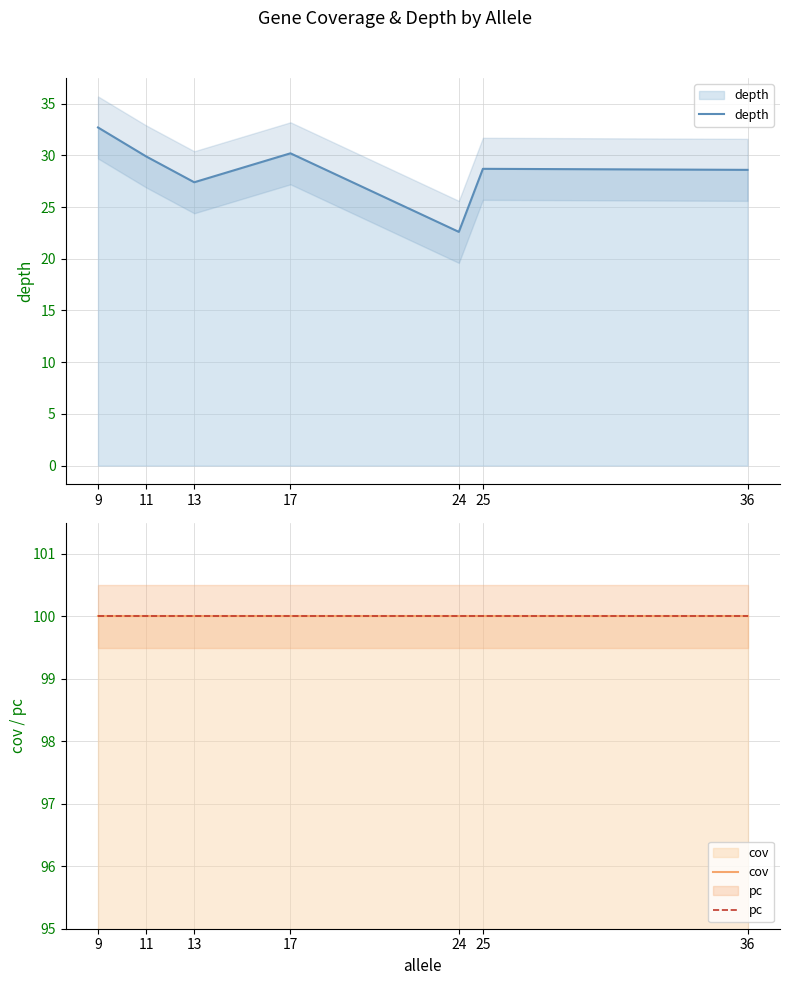

The value of pc at 11 is 100.0. True or false?

True